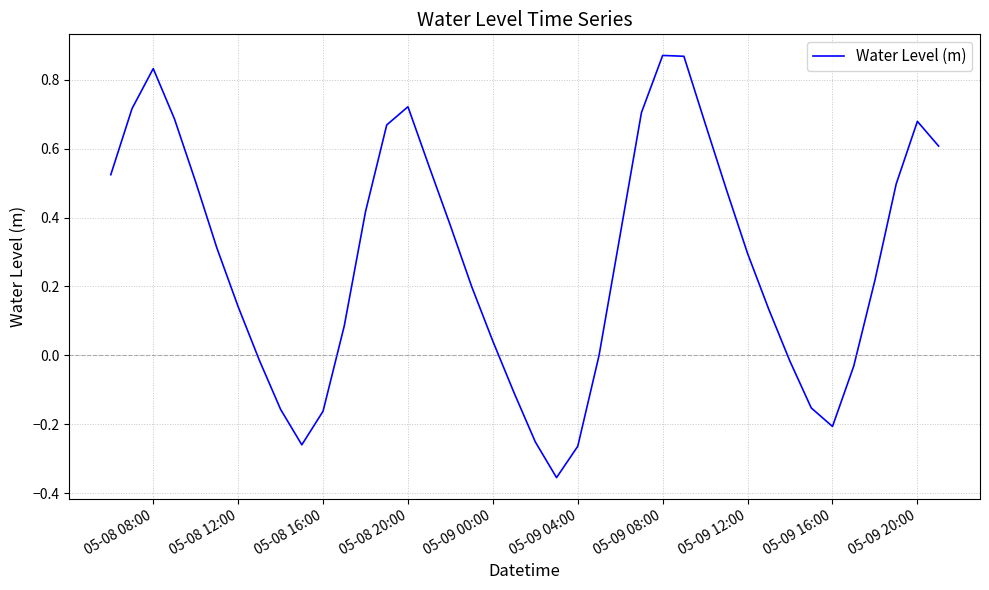

How many lines are shown in the chart?

1